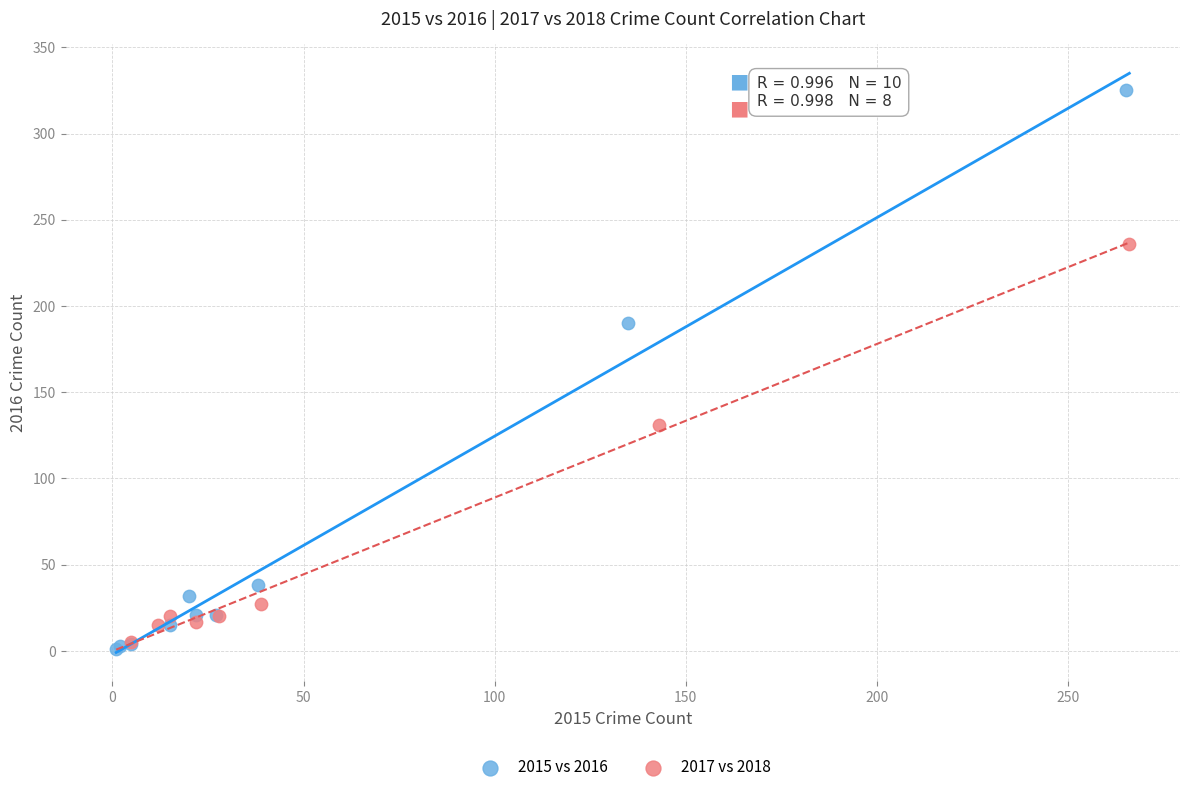

Which series reaches the maximum Y coordinate?

2015 vs 2016